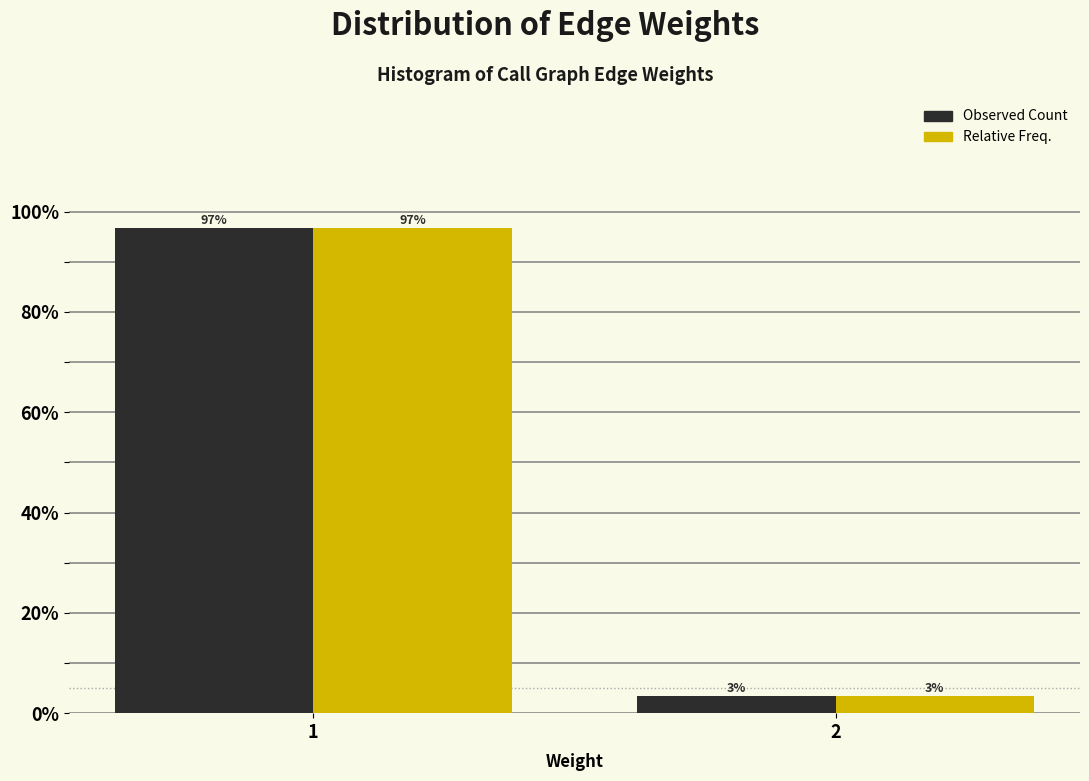

What is the greatest value displayed?

96.7